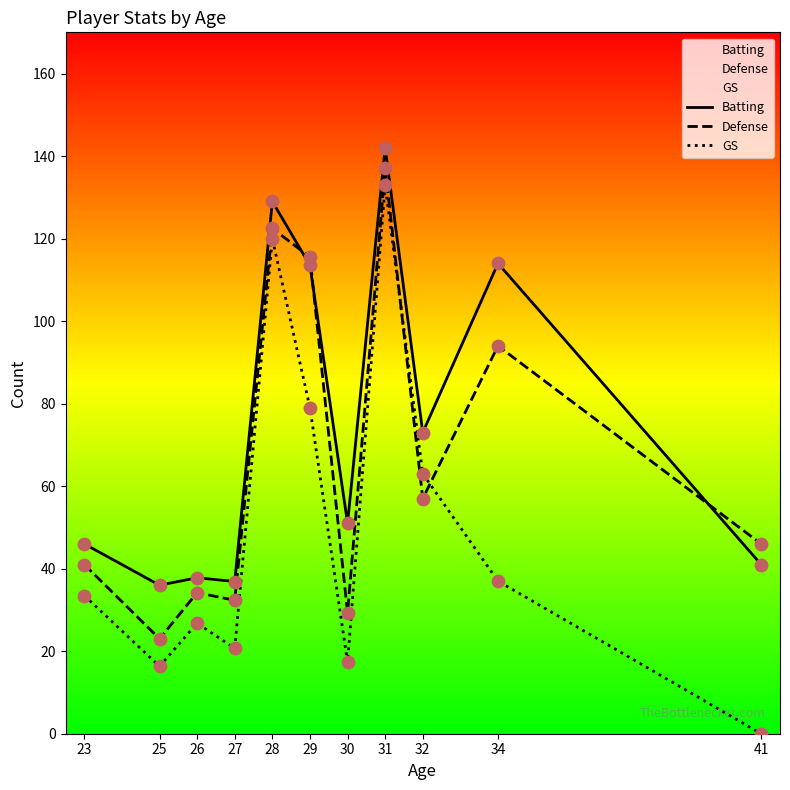

What are all the series names shown in the legend?

Batting, Defense, GS